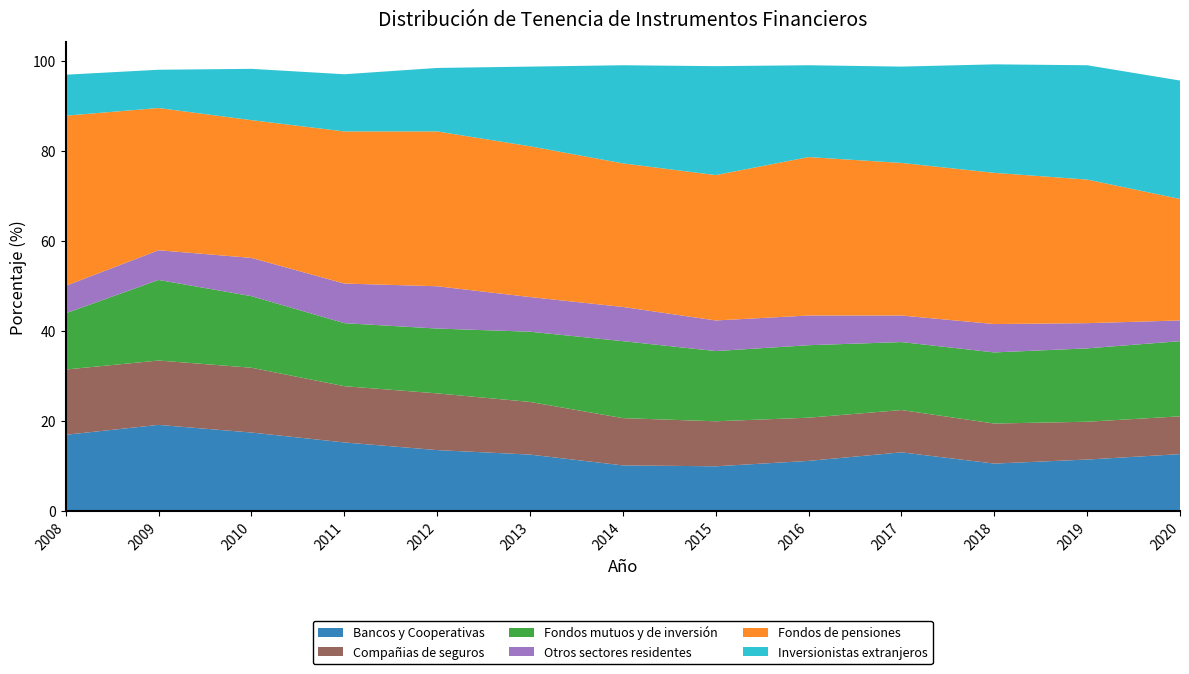

Reading left to right, what are all the values shown in this chart?

Bancos y Cooperativas: 17.0	19.2	17.5	15.3	13.6	12.6	10.2	10.0	11.2	13.1	10.6	11.5	12.7
Compañias de seguros: 14.5	14.3	14.4	12.5	12.6	11.7	10.5	10.0	9.6	9.4	8.9	8.4	8.4
Fondos mutuos y de inversión: 12.5	17.9	15.9	14.0	14.4	15.6	17.1	15.6	16.1	15.1	15.8	16.3	16.7
Otros sectores residentes: 6.1	6.6	8.5	8.8	9.4	7.7	7.6	6.8	6.6	5.9	6.3	5.6	4.6
Fondos de pensiones: 37.8	31.6	30.6	33.8	34.4	33.5	31.9	32.3	35.2	33.9	33.6	31.9	27.0
Inversionistas extranjeros: 9.1	8.5	11.4	12.7	14.1	17.7	21.8	24.2	20.4	21.4	24.1	25.4	26.3